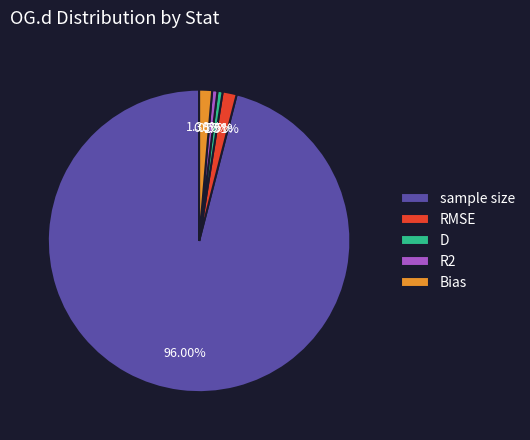

What is the total percentage of RMSE and D?

2.1%